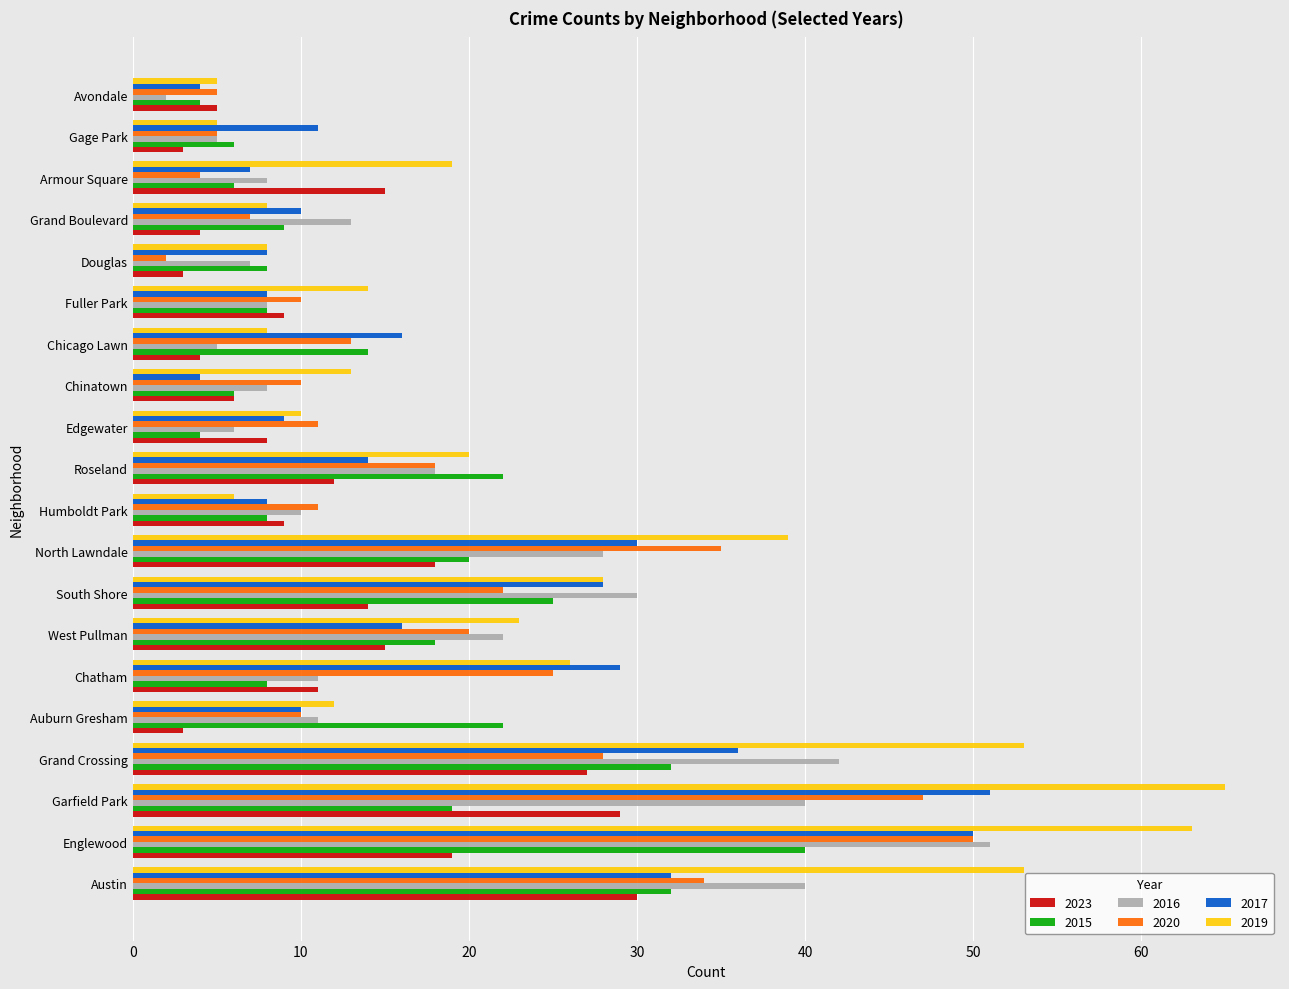

What is the difference between the highest and lowest values at Grand Boulevard?

9